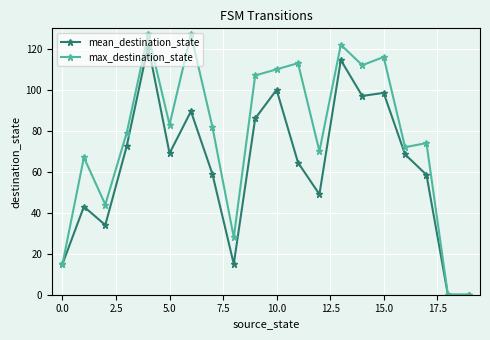

What is the sum of all mean_destination_state values?

1255.0